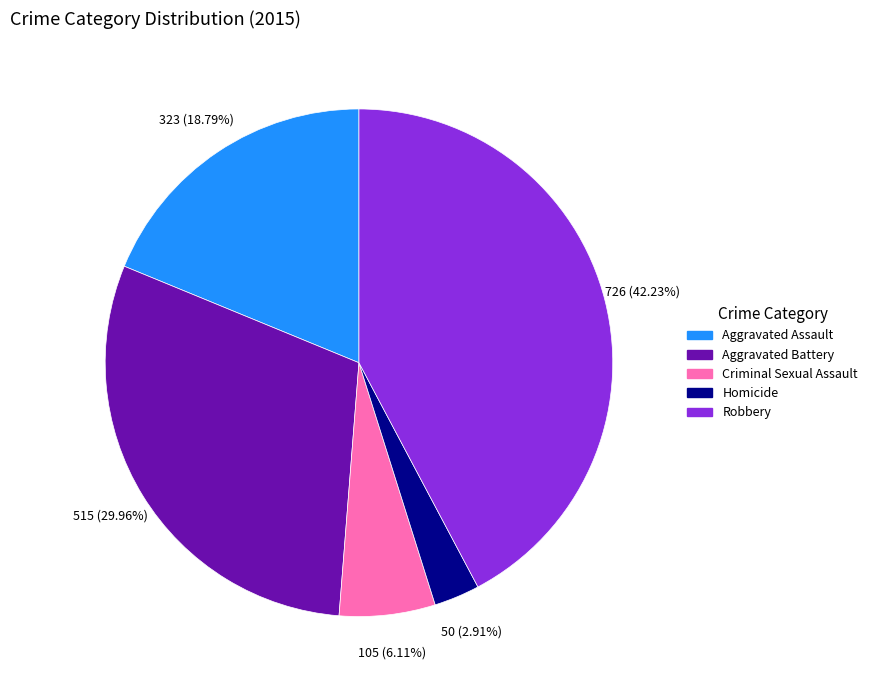

Is it true that Aggravated Battery is 30% of the pie?

True